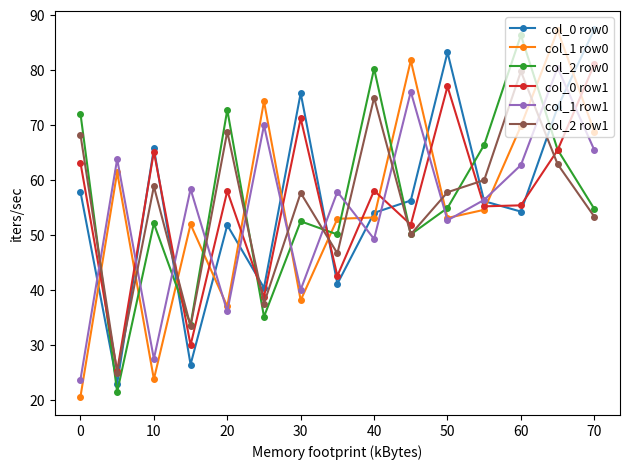

In col_2 row1, how many points are lower than both neighbors (excluding endpoints)?

5